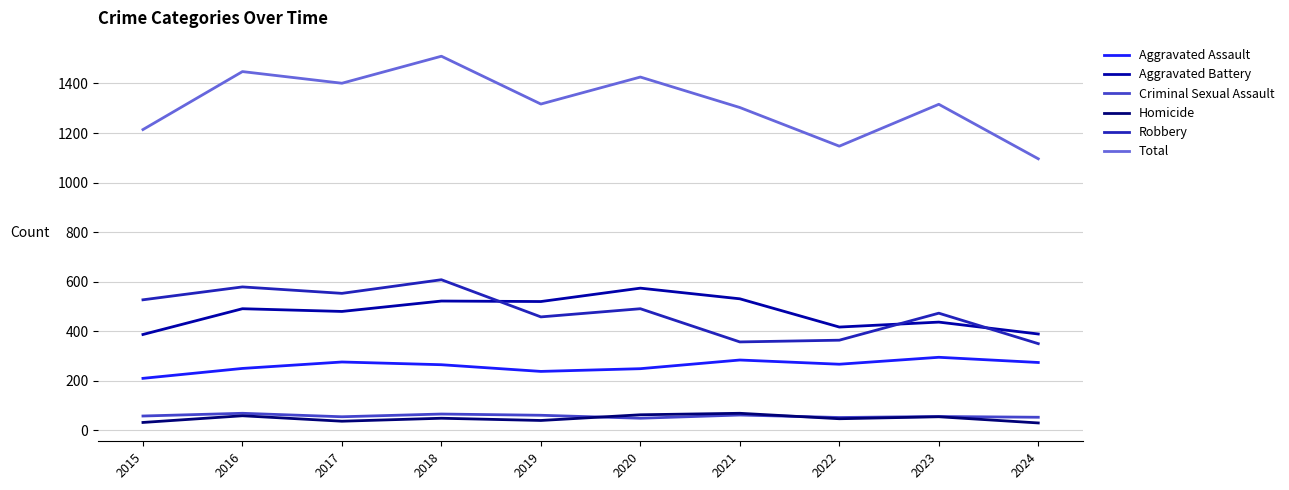

What is the difference between the highest and lowest values at 2022?

1100